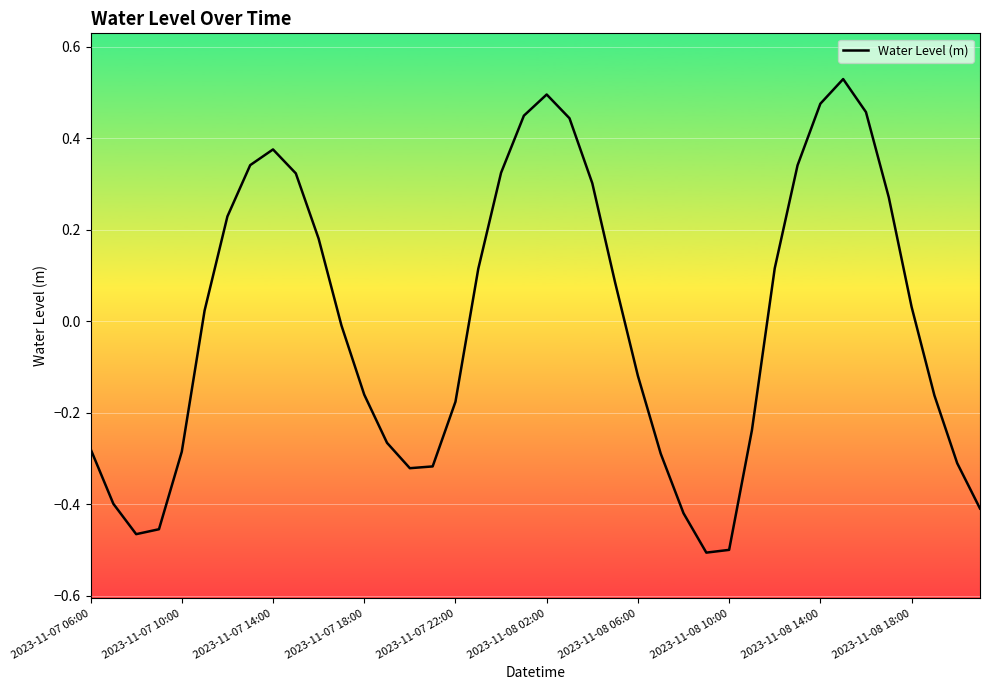

At which label is the value closest to 0?

11